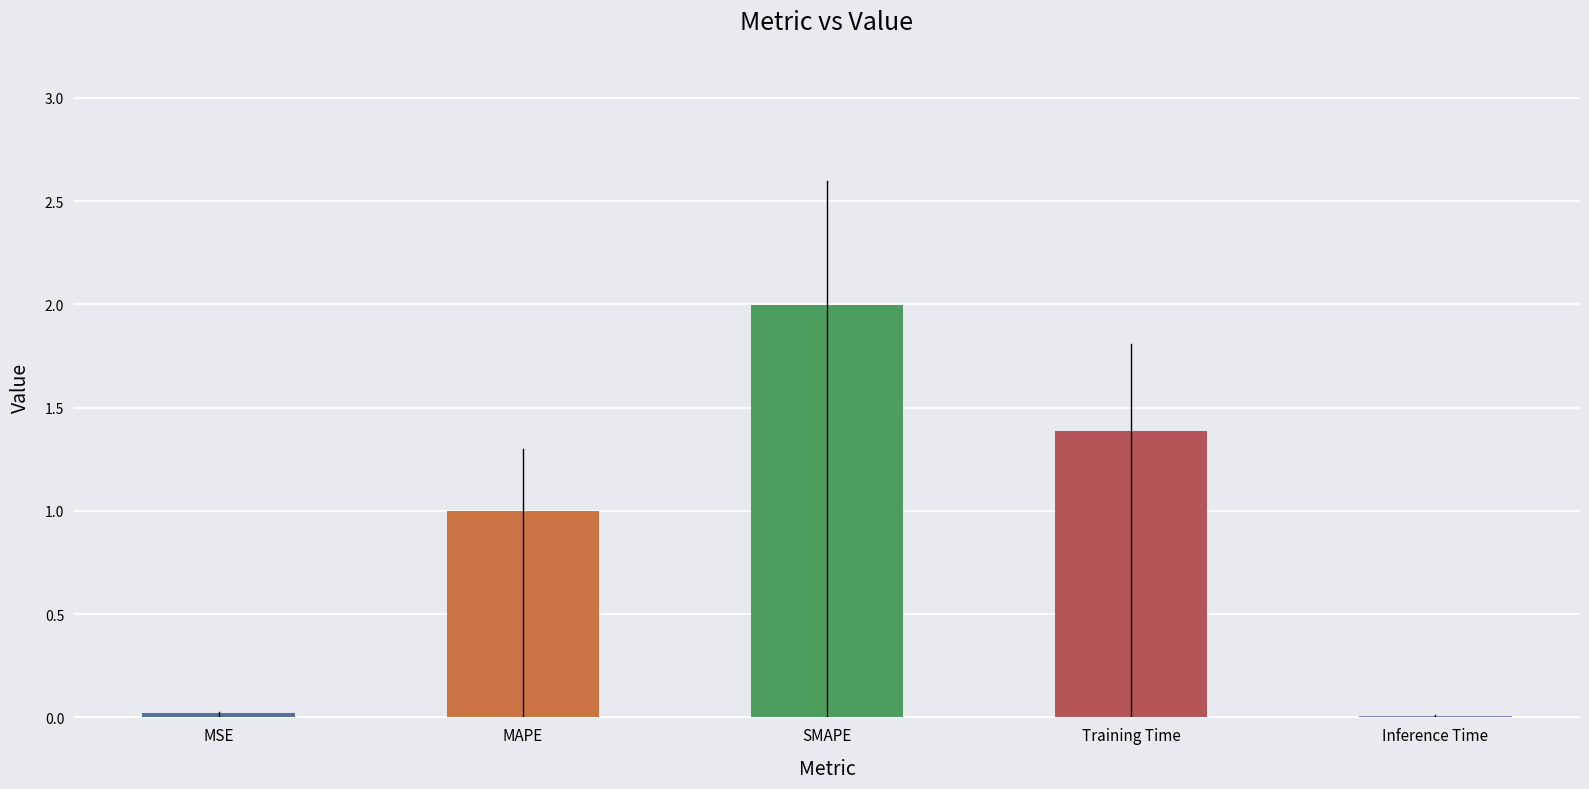

What is the sum of the values at Training Time and MAPE?

2.4